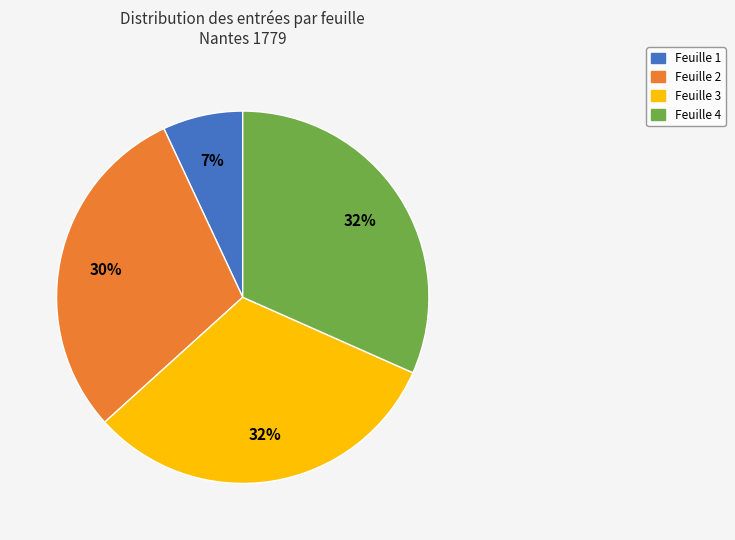

To the nearest percent, what is the average slice percentage?

25%